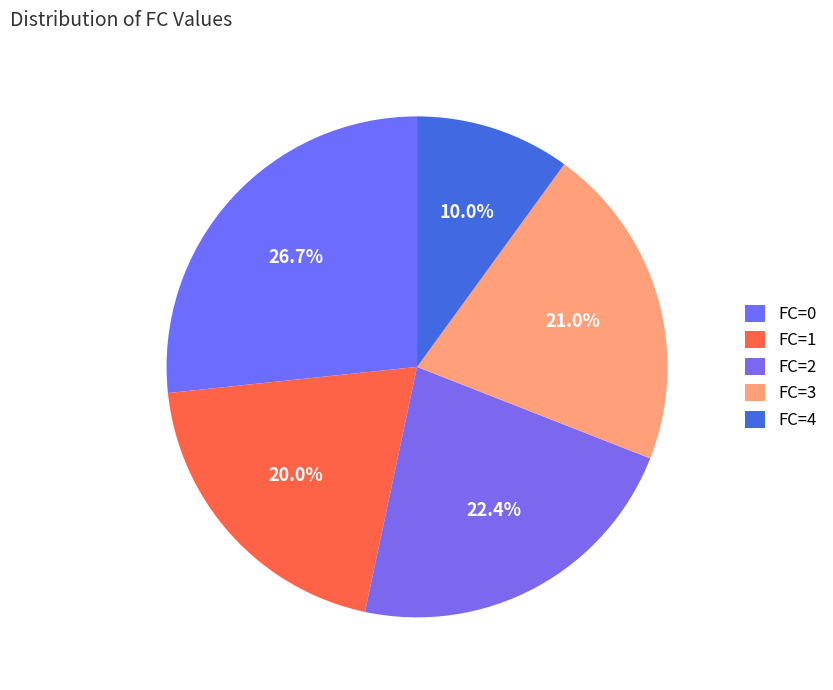

How many segments does this pie chart have?

5